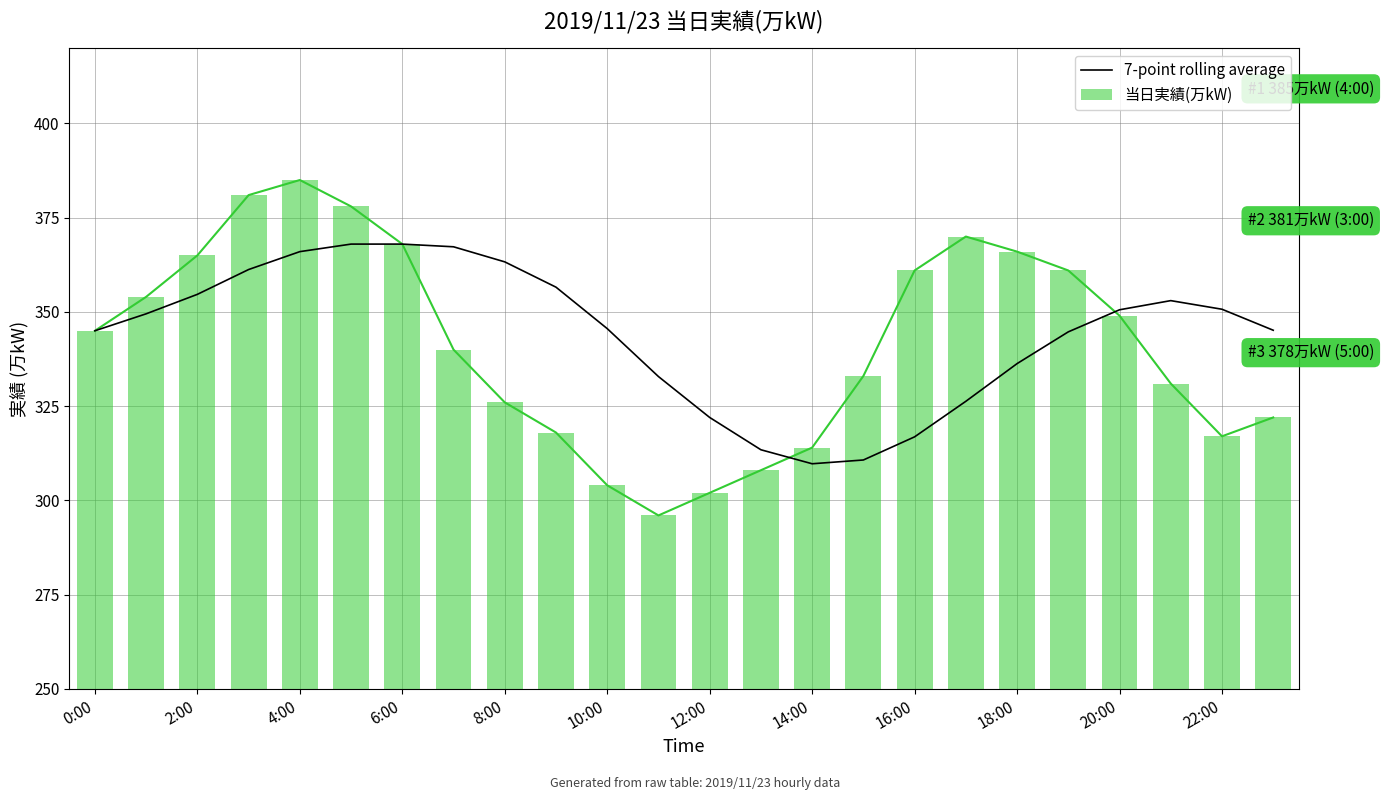

Rank the series by their maximum value, from lowest to highest.

7-point rolling average, 当日実績(万kW)